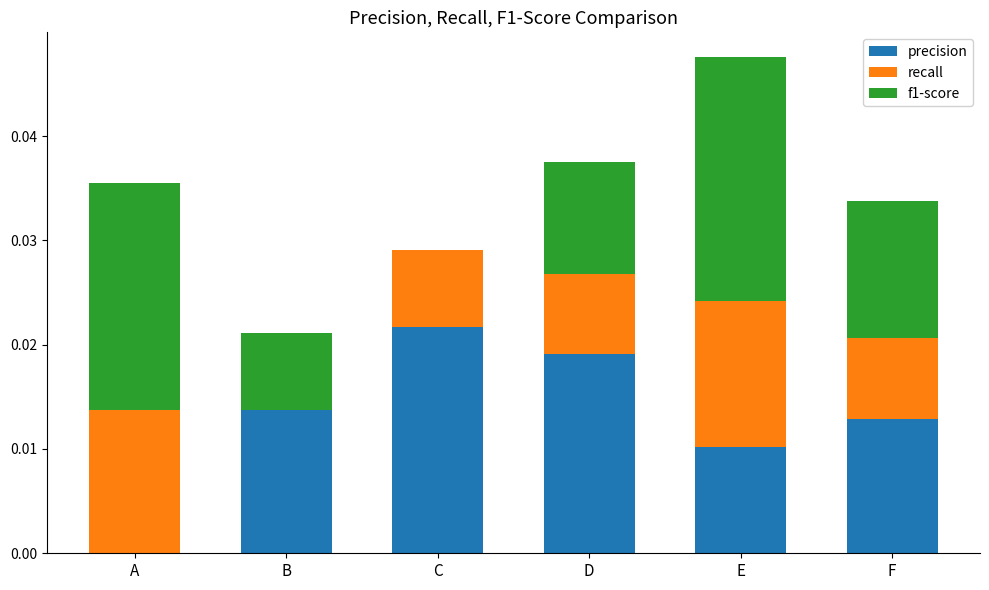

How many series are shown in this chart?

3